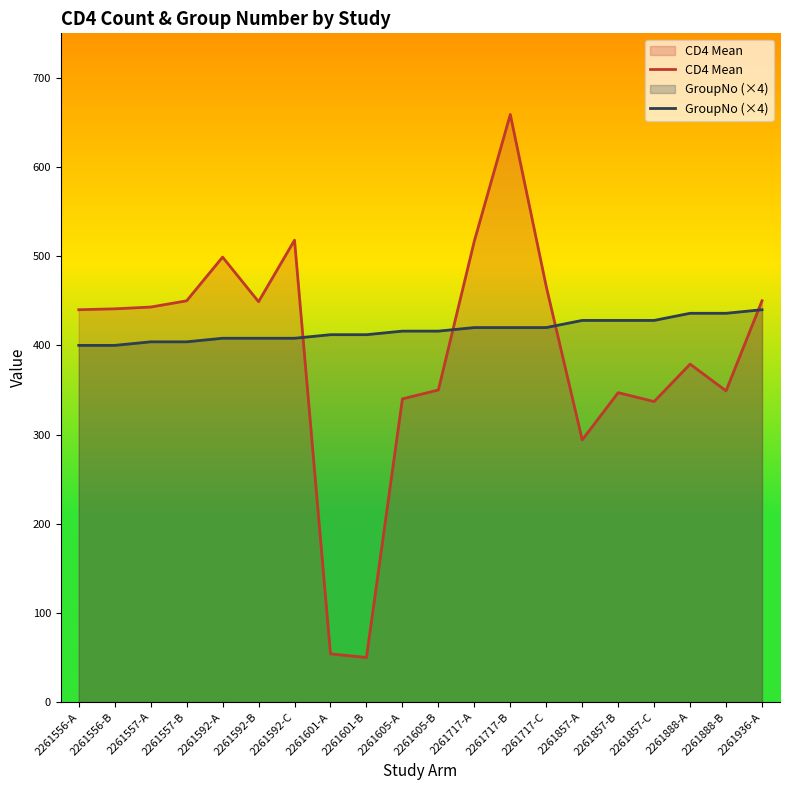

Which series has the largest total across all categories?

GroupNo (×4)